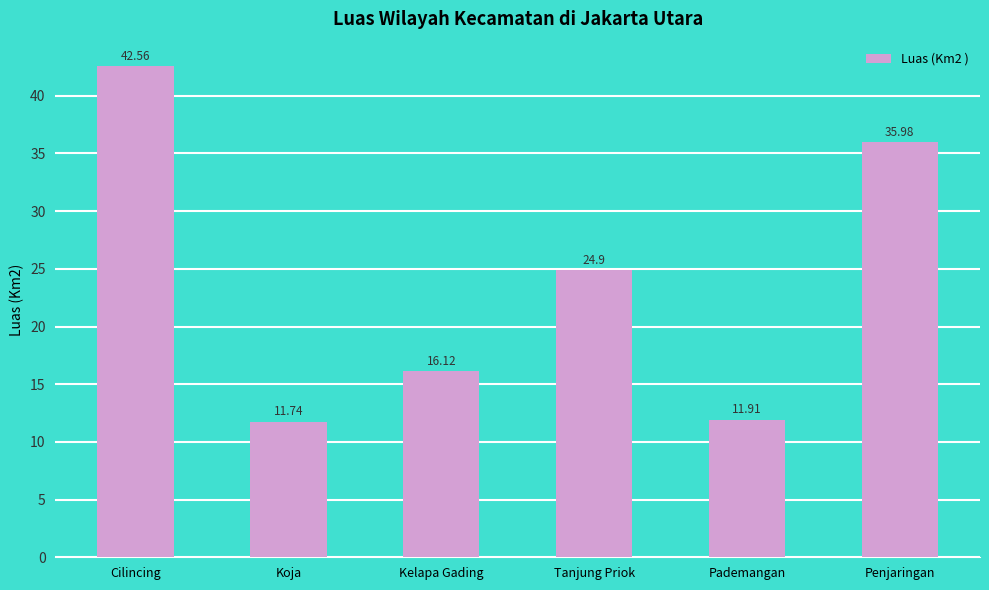

Which label corresponds to the smallest value in the chart?

Koja